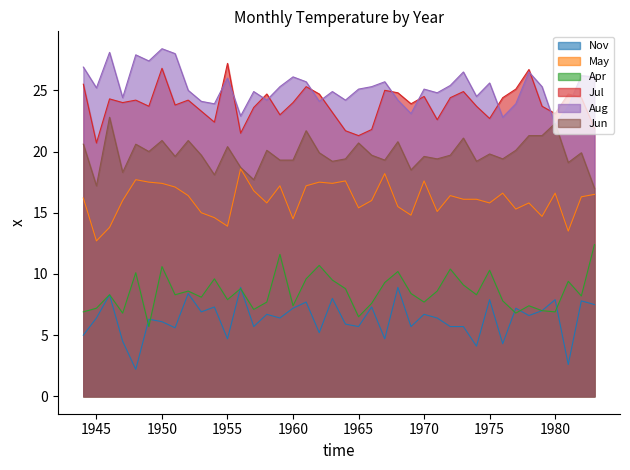

Which series has the largest total across all categories?

Aug